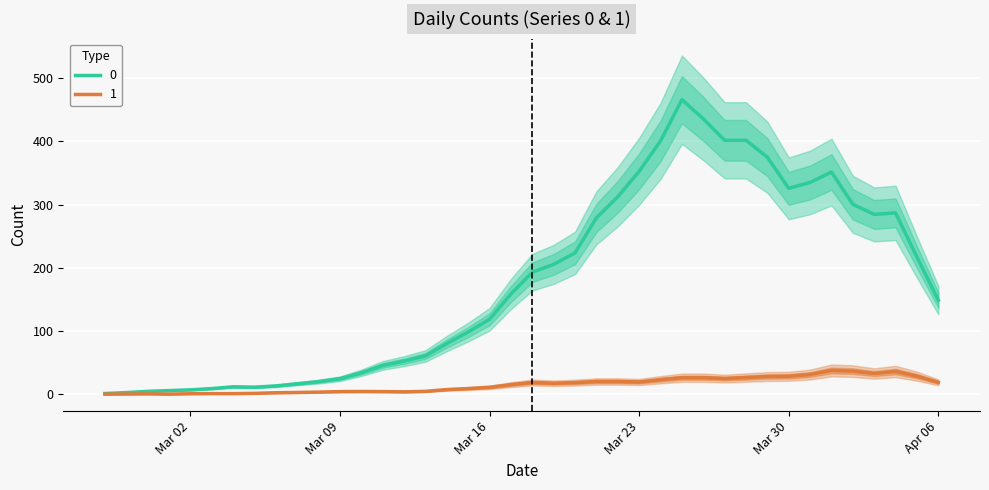

What value does the 1 series have at 0?

2